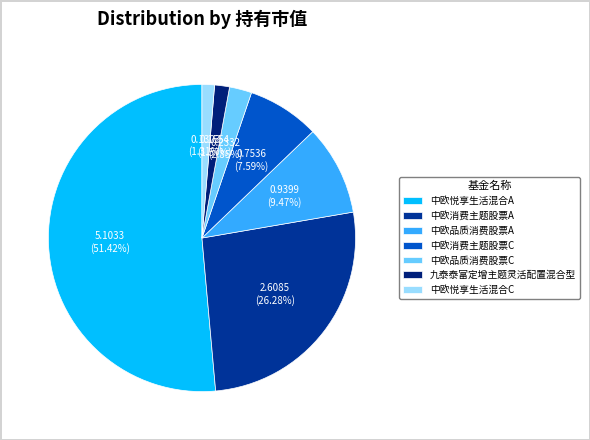

How many segments does this pie chart have?

7